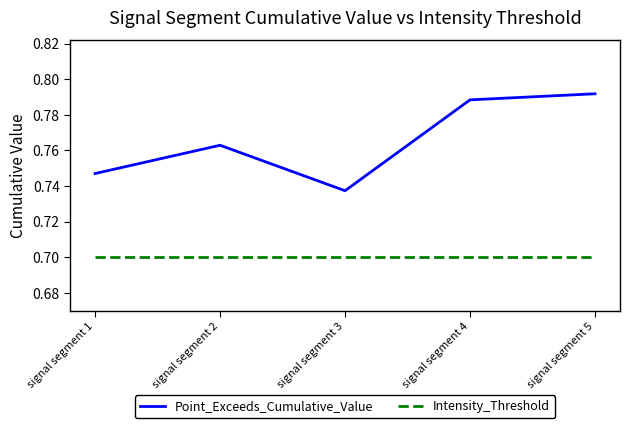

Which series has the largest total across all categories?

Point_Exceeds_Cumulative_Value